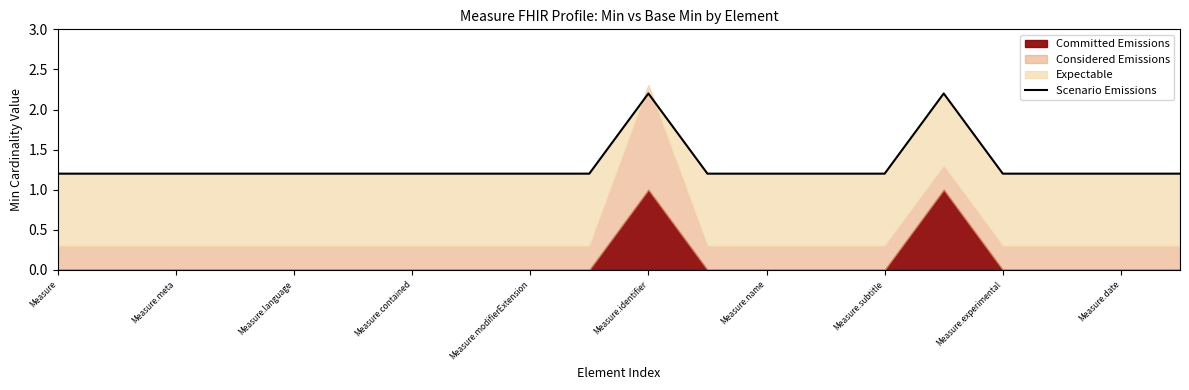

What is the difference between the maximum and second lowest values?

1.0